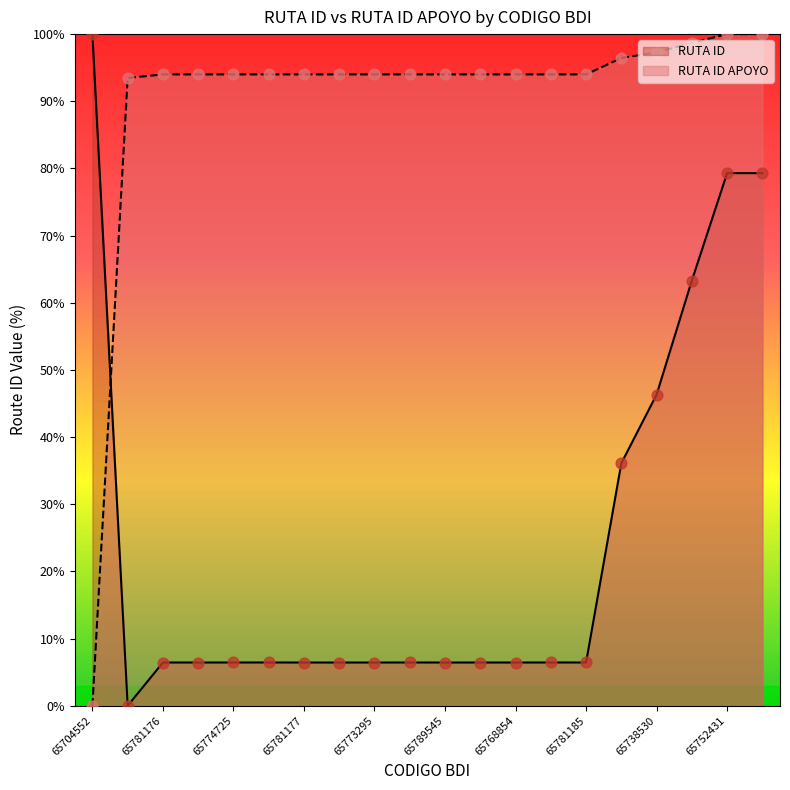

What are all the series names shown in the legend?

RUTA ID, RUTA ID APOYO